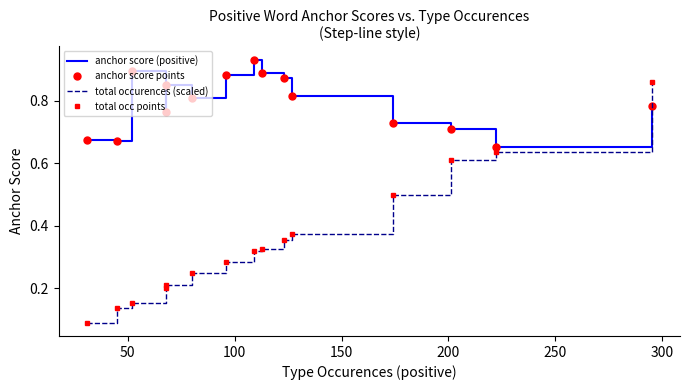

Is the value of anchor score points at 11 greater than the value of total occurences (scaled) at 100?

Yes